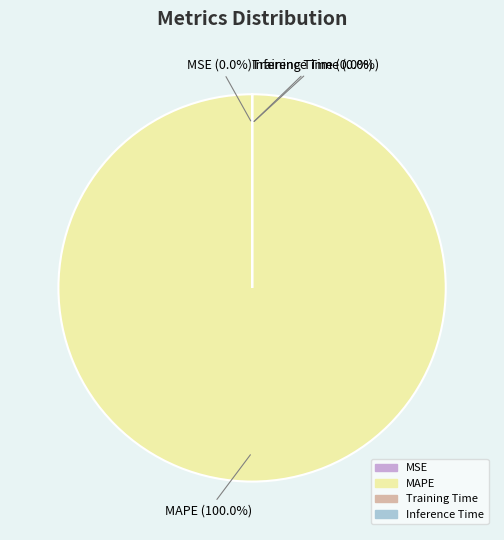

Which category accounts for the majority?

MAPE